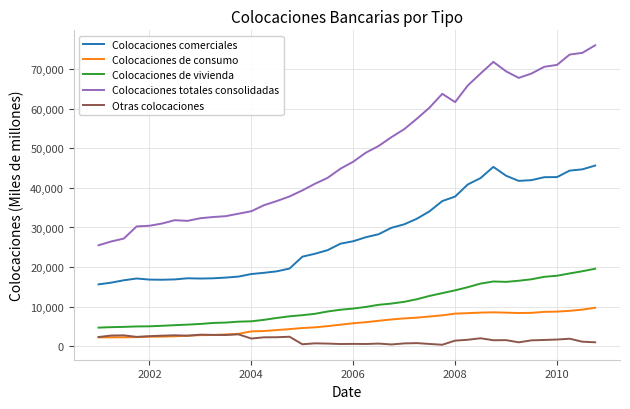

List the series in order of their peak value, lowest first.

Otras colocaciones, Colocaciones de consumo, Colocaciones de vivienda, Colocaciones comerciales, Colocaciones totales consolidadas